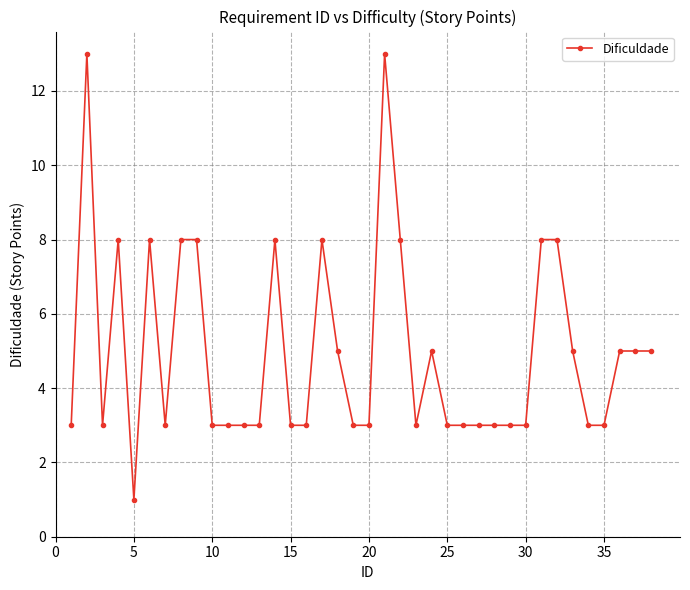

True or false: there are more than 0 points higher than both neighbors.

True